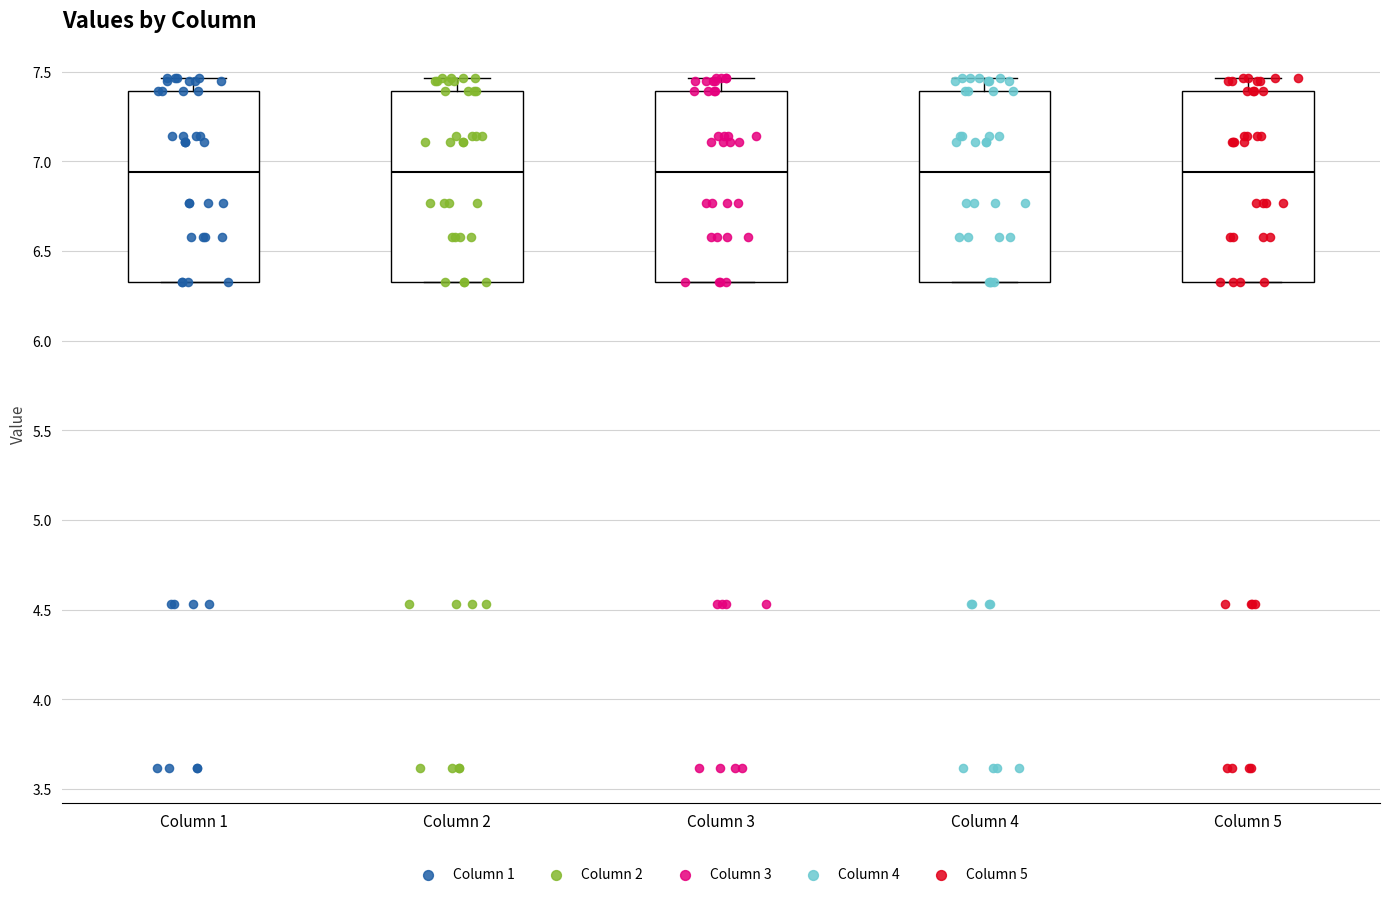

Where is the lower edge of the box for Column 4 on the y-axis? The values are not printed on the chart, so give them approximately, as read against the axis.

6.35